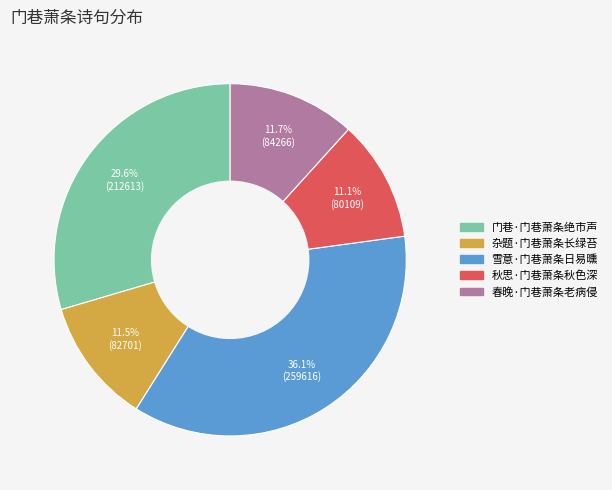

Is the sum of 雪意·门巷萧条日易曛 and 春晚·门巷萧条老病侵 greater than half?

No